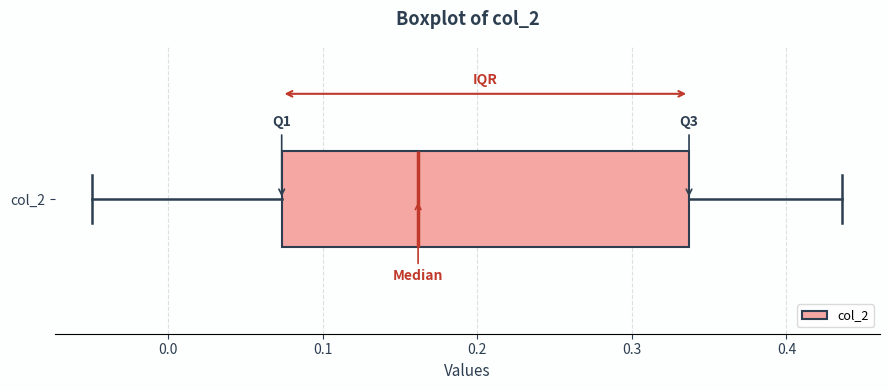

Transcribe this box plot: give where the median line is, the range the box spans, and where the two whiskers end, as read against the x-axis. The values are not printed on the chart, so give them approximately, as read against the axis.

median 0.16, box 0.07 to 0.34, whiskers -0.05 to 0.44